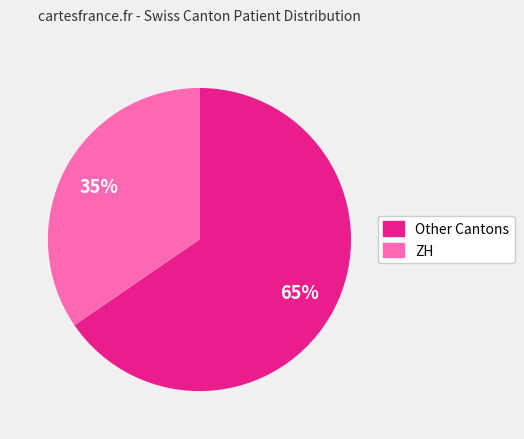

The Other Cantons slice represents 65% of the pie. True or false?

True